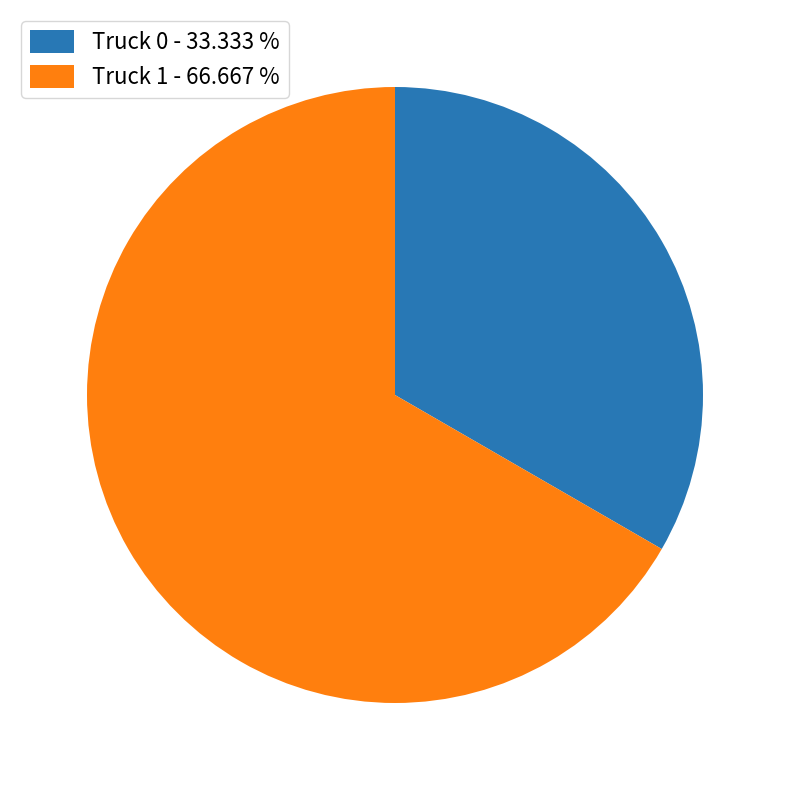

Which has a higher value, Truck 1 - 66.667 % or Truck 0 - 33.333 %?

Truck 1 - 66.667 %